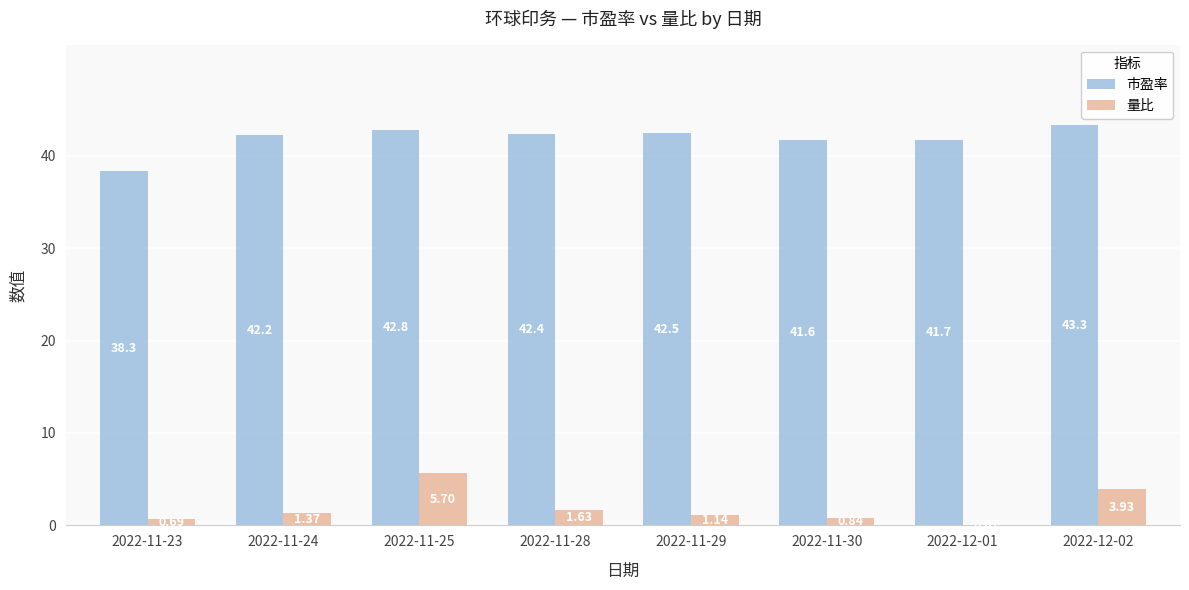

What is the sum of the 市盈率 values at 2022-12-01 and 2022-11-30?

83.3